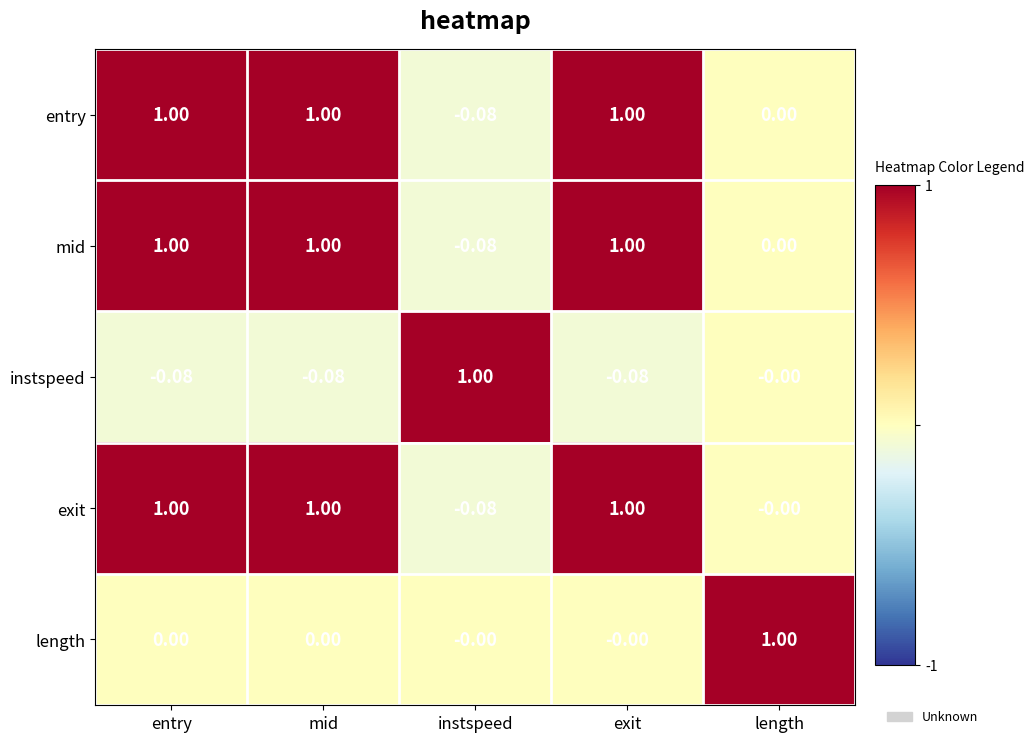

Is the value of instspeed at exit greater than the value of length at instspeed?

No